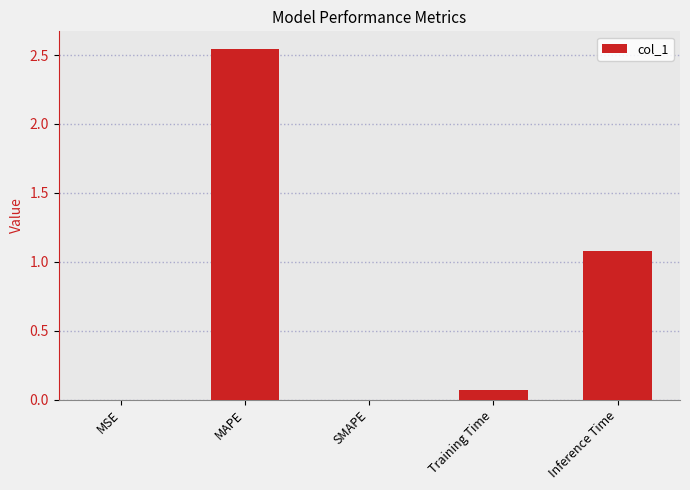

At which label is the value closest to 1?

Inference Time